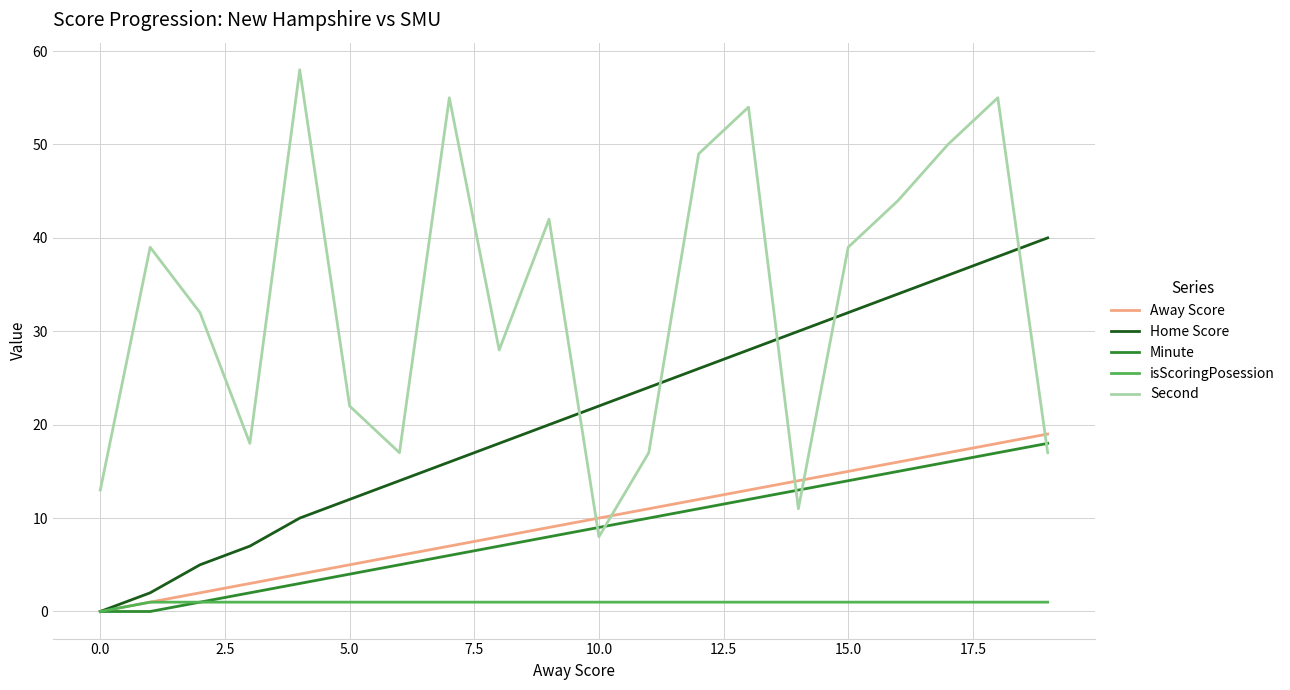

How many intersections are there between Second and Away Score?

5